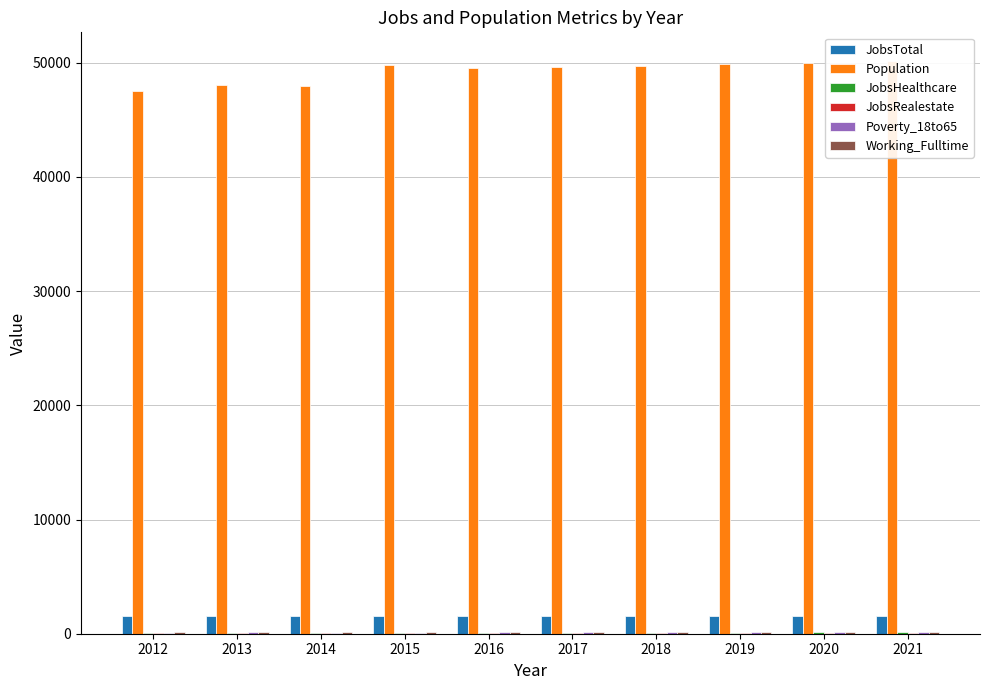

Reading left to right, list all the values displayed in this chart.

JobsTotal: 2012=1550	2013=1533	2014=1522	2015=1526	2016=1545	2017=1552	2018=1561	2019=1569	2020=1577	2021=1586
Population: 2012=47538	2013=48098	2014=47994	2015=49812	2016=49520	2017=49615	2018=49749	2019=49886	2020=50023	2021=50161
JobsHealthcare: 2012=96	2013=96	2014=102	2015=99	2016=104	2017=105	2018=106	2019=107	2020=108	2021=109
JobsRealestate: 2012=74	2013=83	2014=80	2015=76	2016=70	2017=71	2018=72	2019=73	2020=74	2021=75
Poverty_18to65: 2012=105	2013=109	2014=104	2015=102	2016=109	2017=110	2018=112	2019=114	2020=116	2021=118
Working_Fulltime: 2012=121	2013=116	2014=117	2015=113	2016=108	2017=111	2018=114	2019=117	2020=121	2021=124